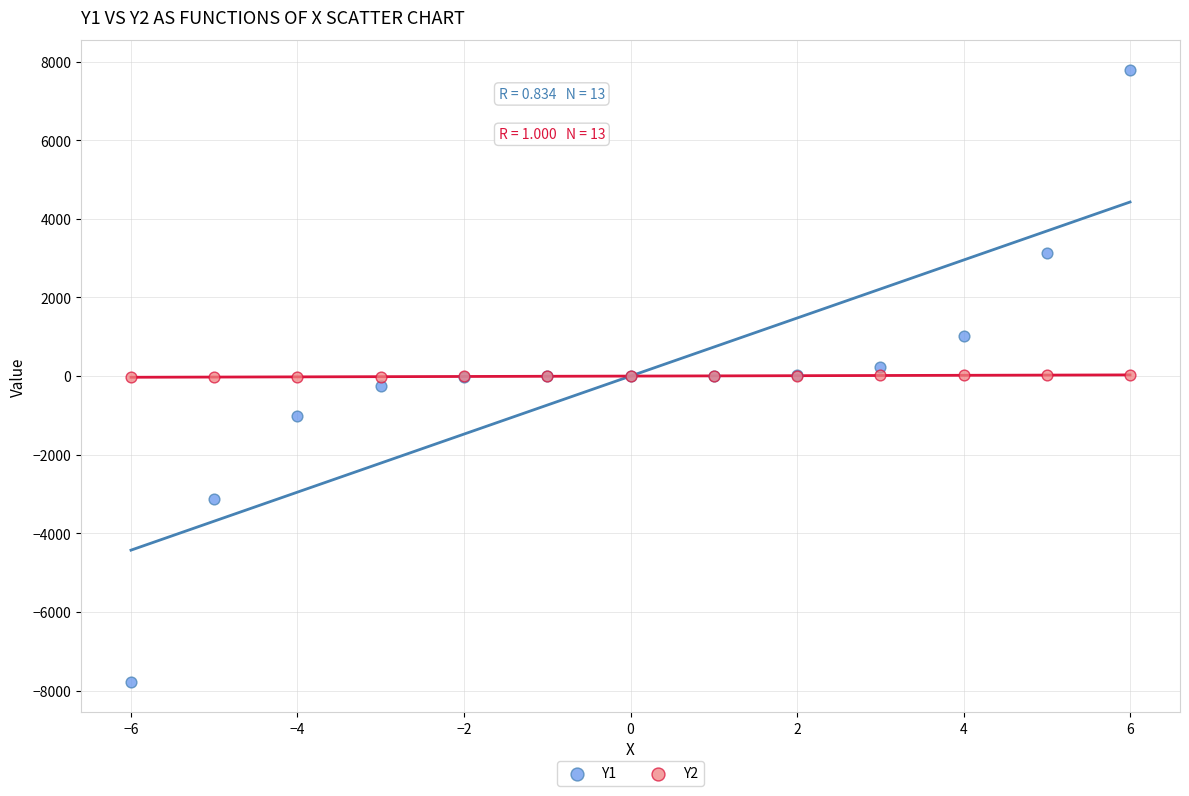

Which series reaches the minimum Y coordinate?

Y1